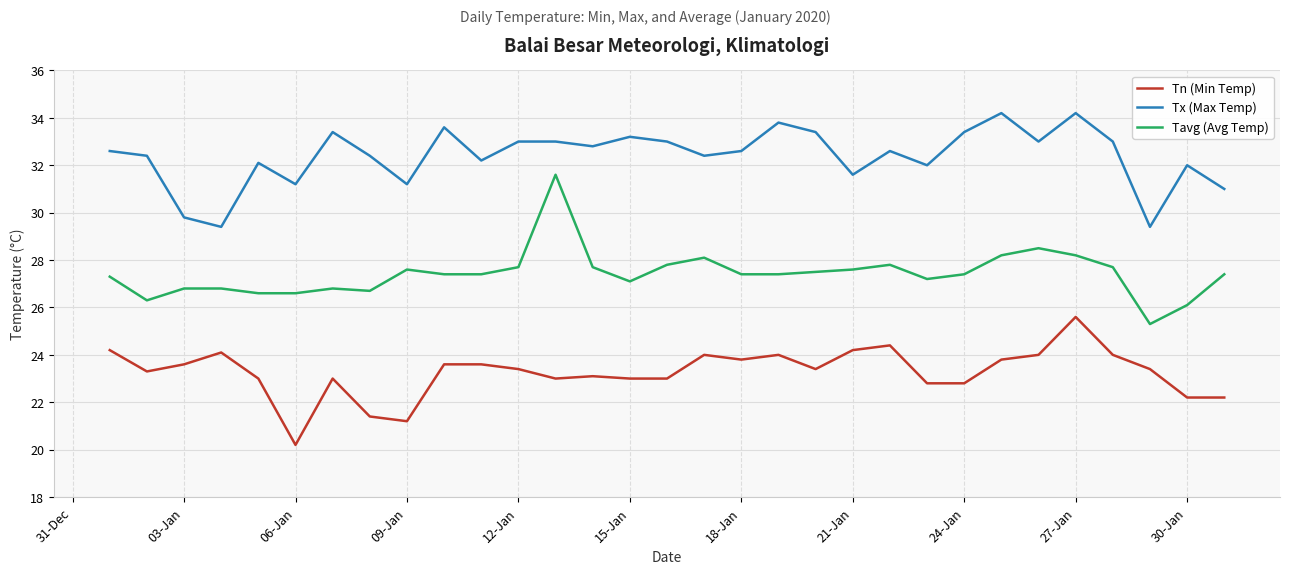

List the series in order of their overall mean, lowest first.

Tn (Min Temp), Tavg (Avg Temp), Tx (Max Temp)